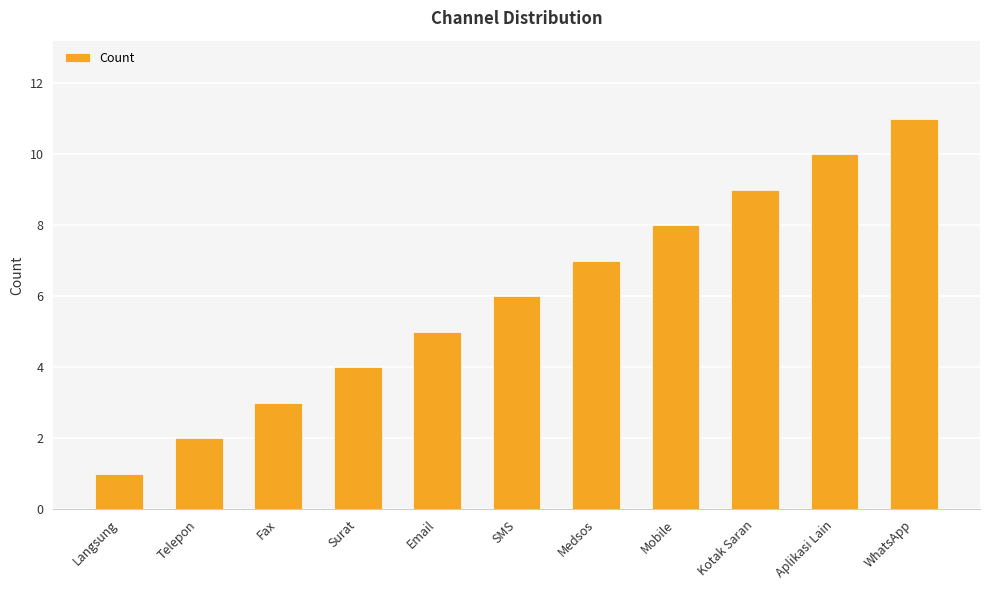

At which label is the value closest to 6?

SMS